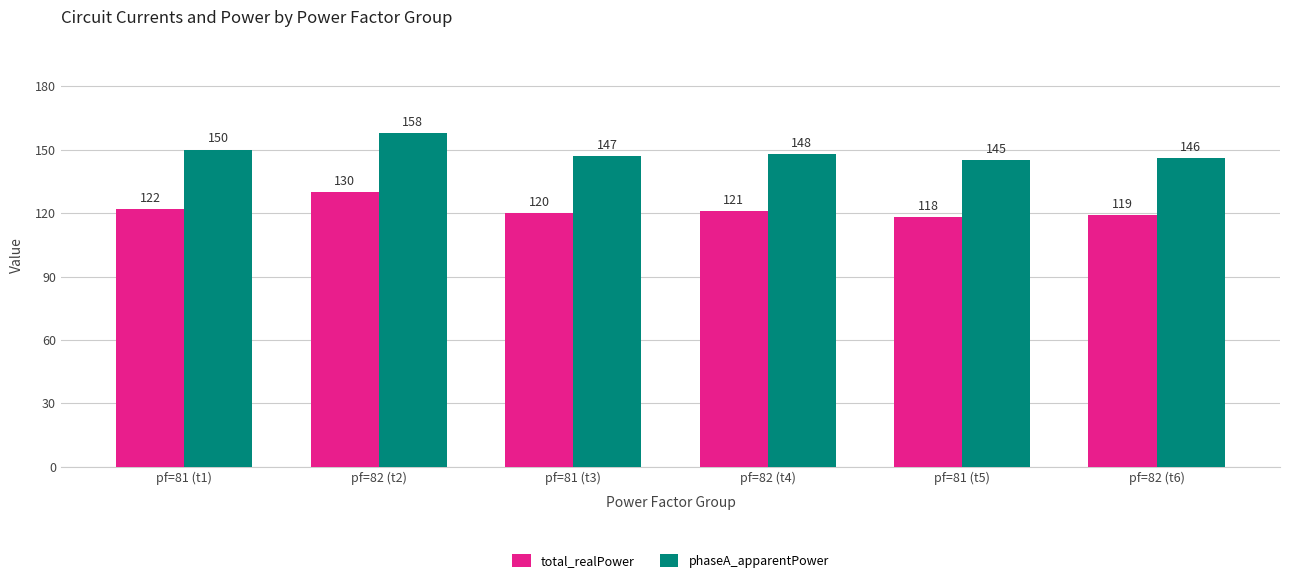

Which series has the largest range (max minus min)?

phaseA_apparentPower